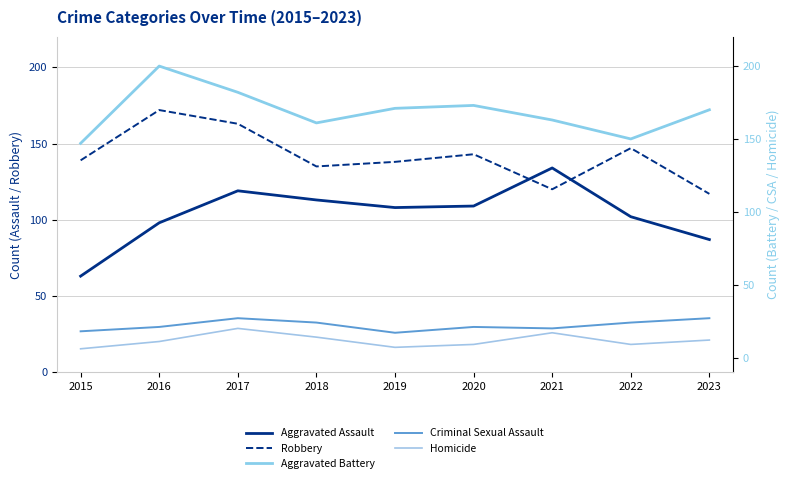

At how many categories does at least one series exceed 65?

9